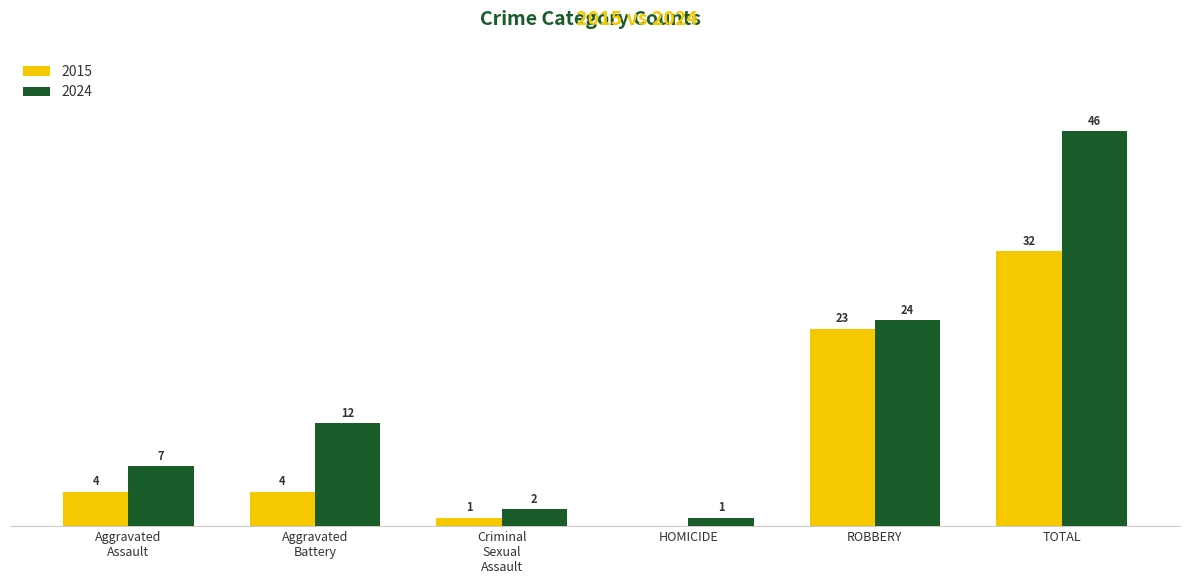

Where is 2024 nearest to the value 23?

ROBBERY